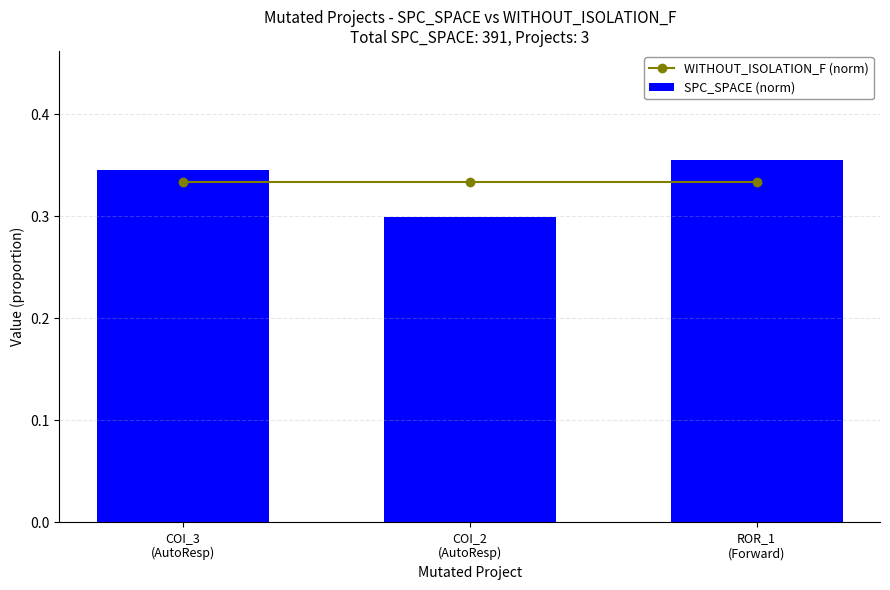

Are the bars grouped side by side (vs. stacked)?

Yes